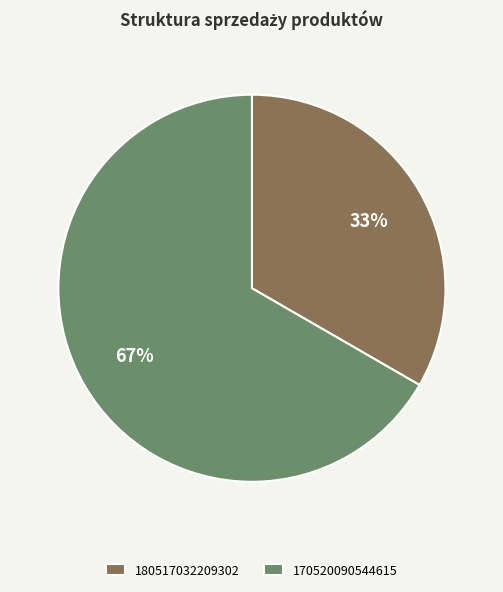

Which has a higher value, 170520090544615 or 180517032209302?

170520090544615